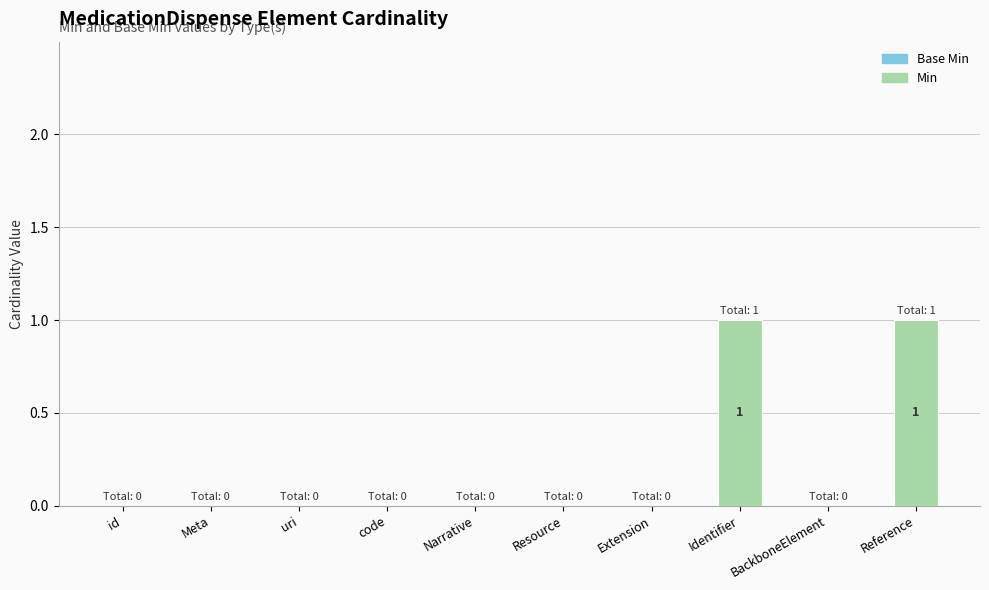

Count the number of categories in the chart.

10